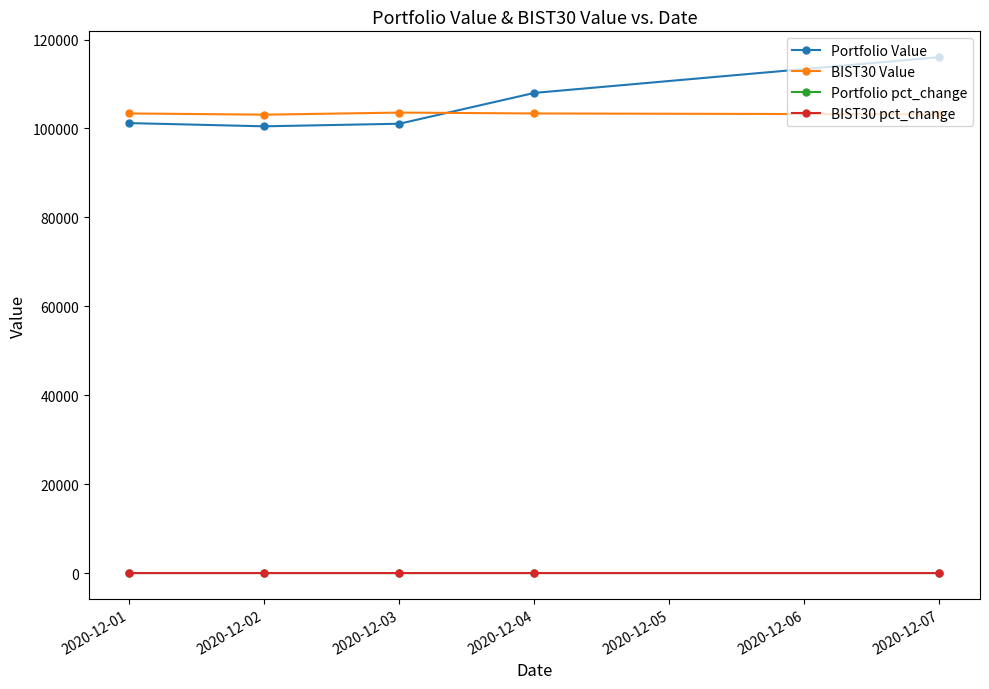

How many intersections are there between Portfolio Value and BIST30 Value?

1